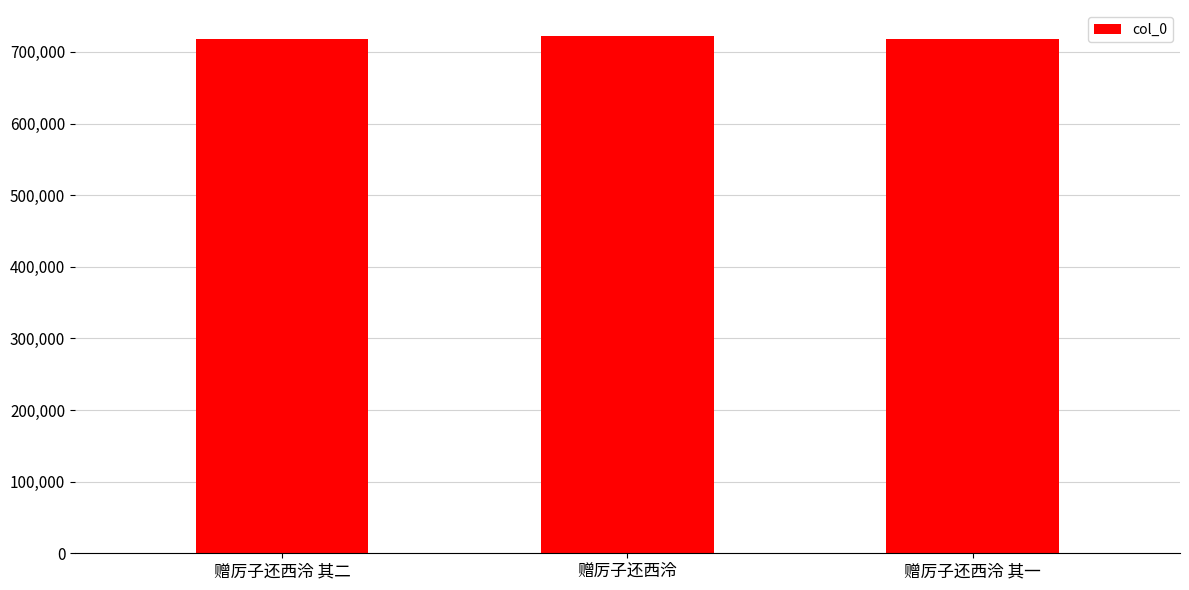

How many data points are less than 718606?

1